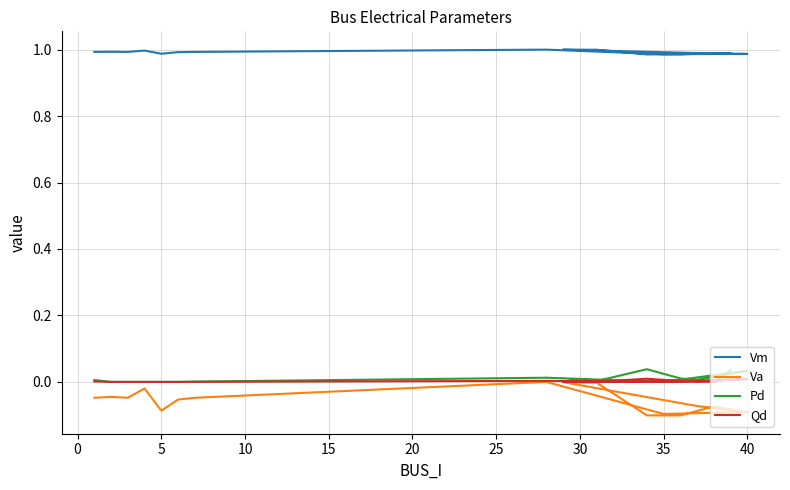

What is the difference between the highest and lowest values at 0?

1.0